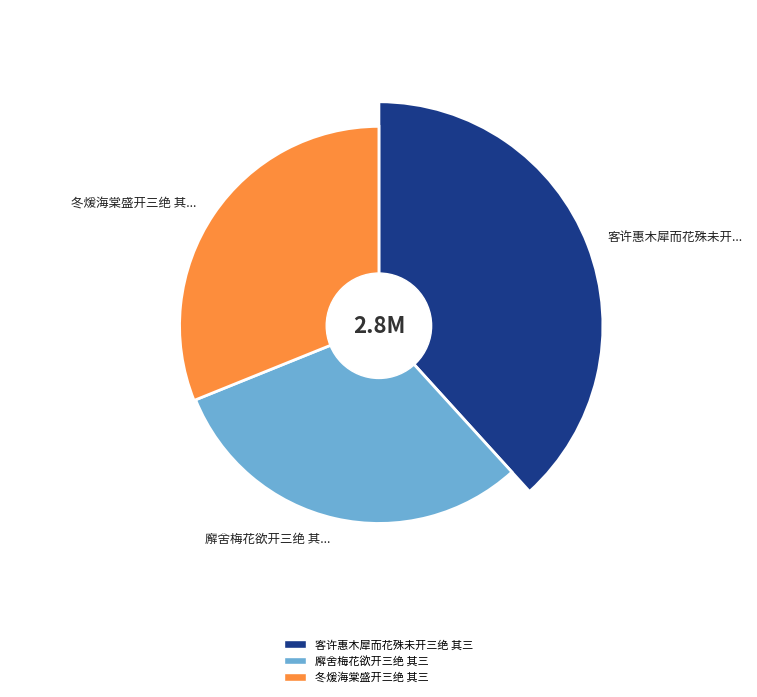

Is the sum of 冬煖海棠盛开三绝 其三 and 廨舍梅花欲开三绝 其三 greater than half?

Yes